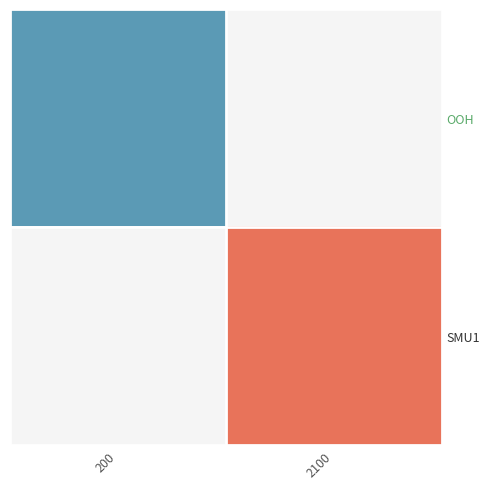

What is the greatest value displayed?

2400.0